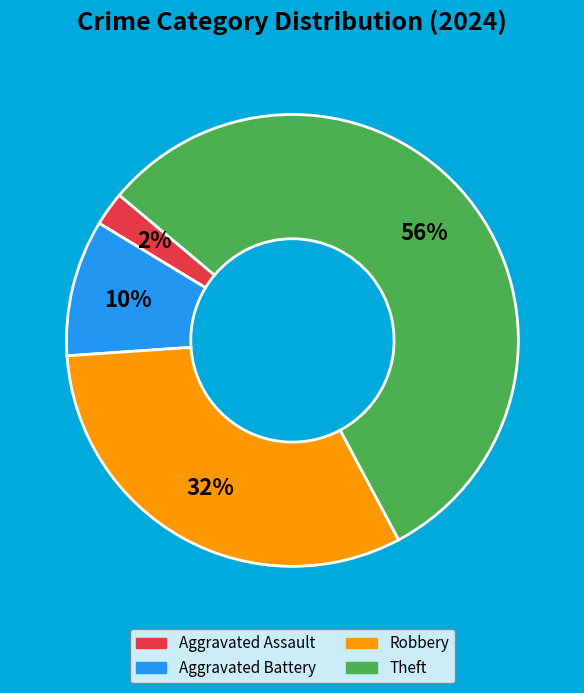

Between Theft and Robbery, which is larger?

Theft